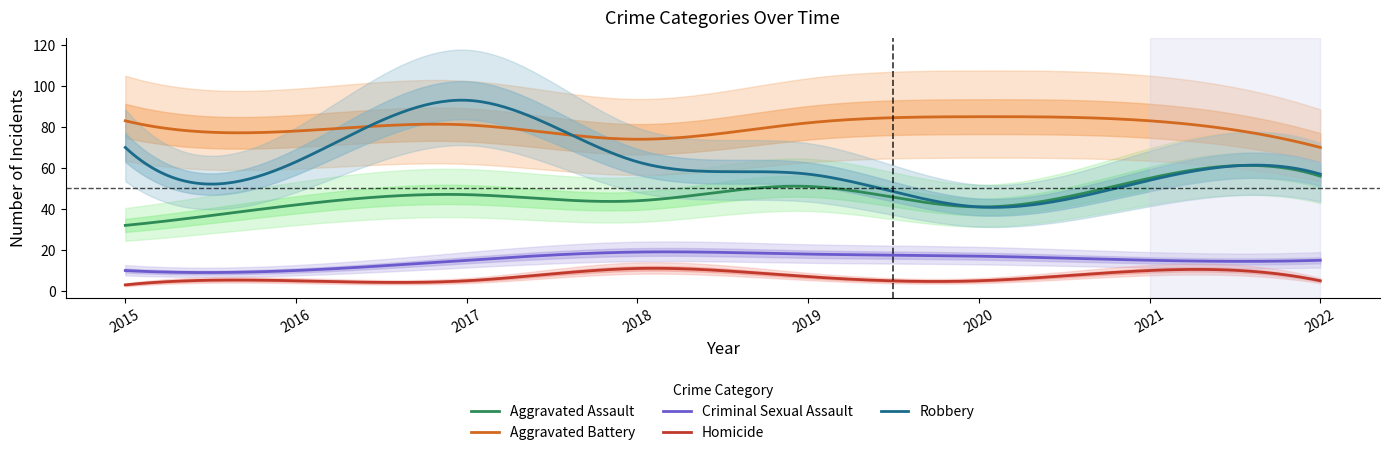

How many values in the Aggravated Assault series are below 47?

4